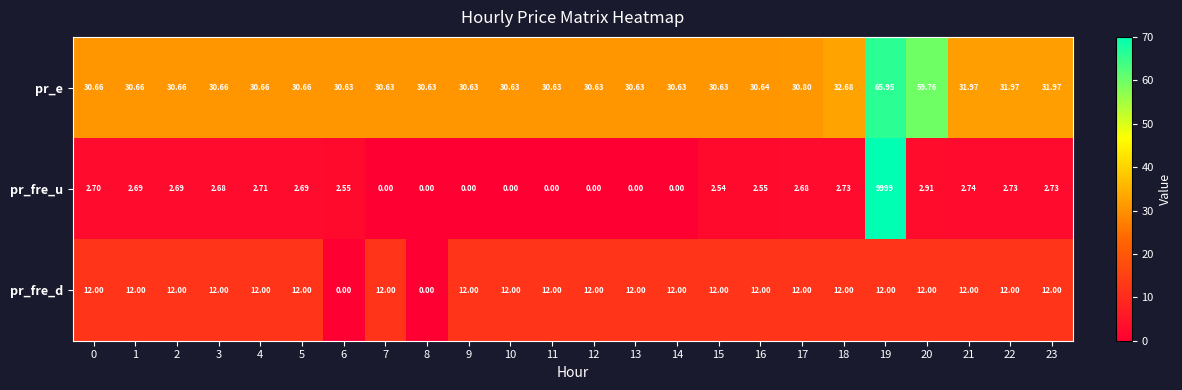

Which series has the largest total across all categories?

pr_fre_u